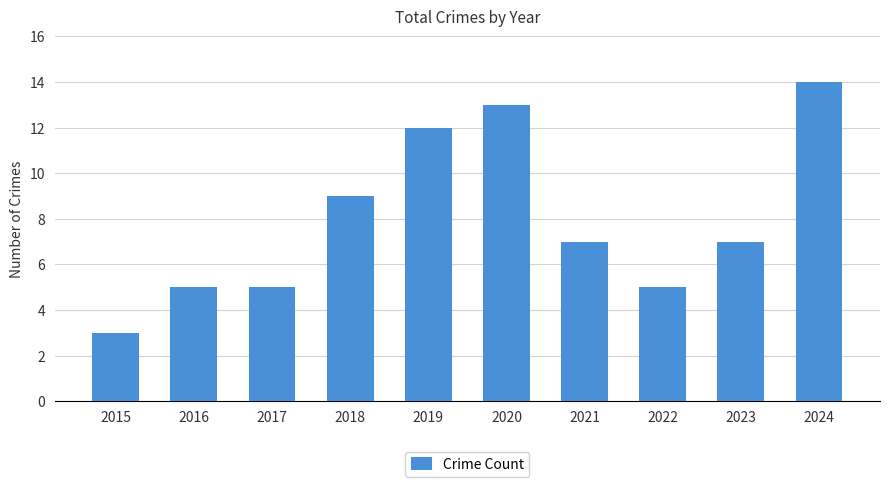

The chart shows a value of 4 at 2023. True or false?

False